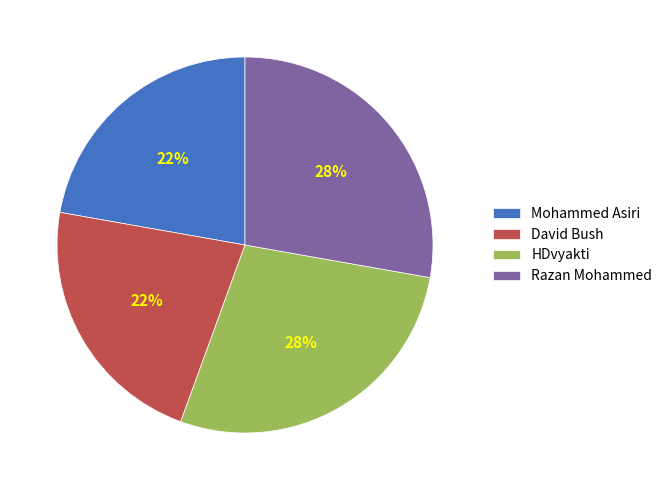

Does any single category account for the majority?

No